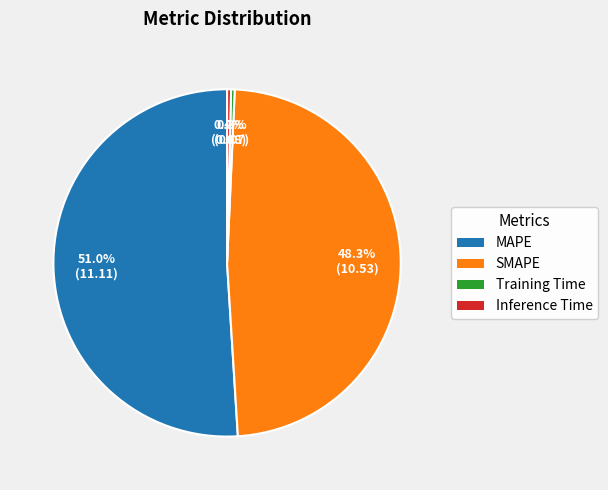

How much of the chart is everything except SMAPE?

51.7%